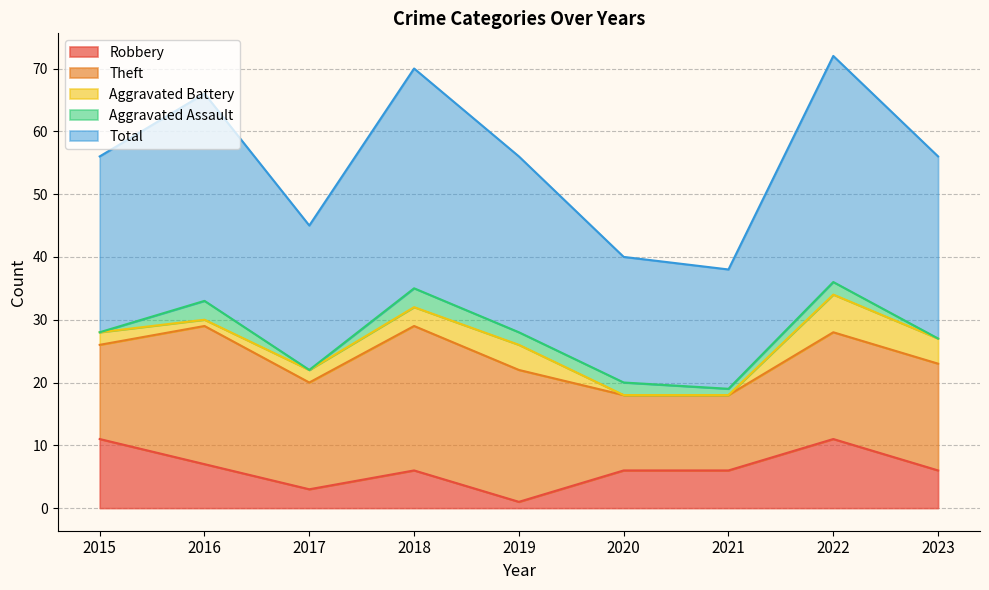

At which label does Total reach its peak?

2022